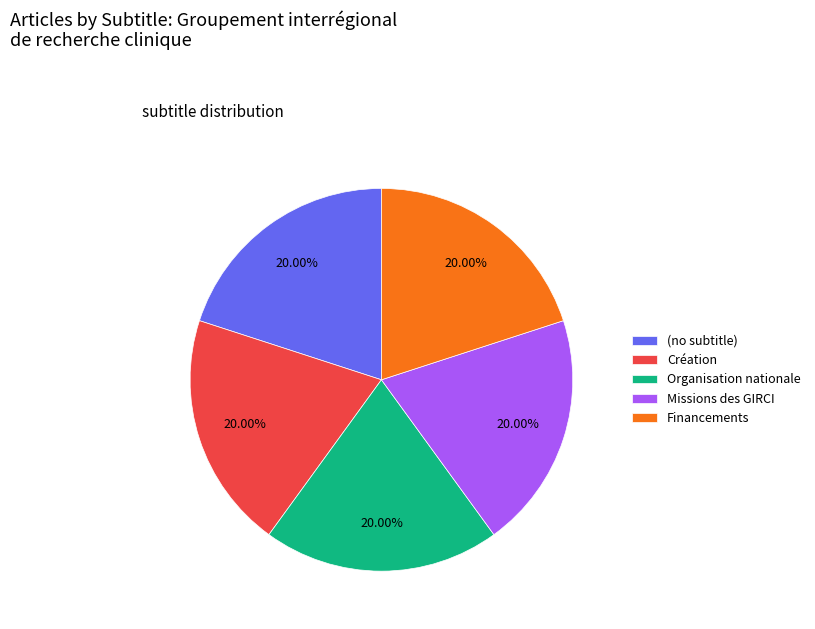

To the nearest percent, what percentage of the pie is Financements?

20%